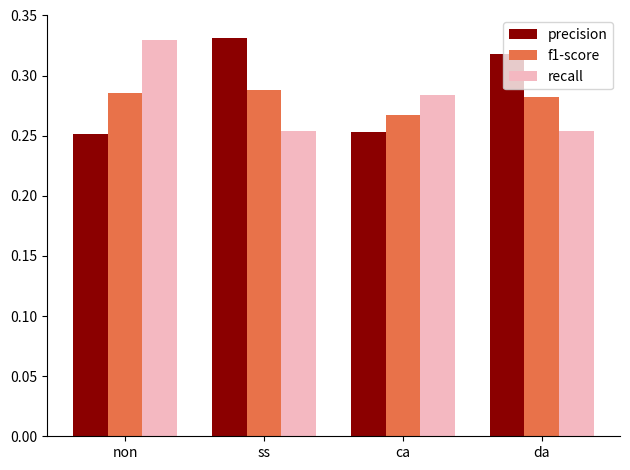

The f1-score series shows 0.5 at da. True or false?

False